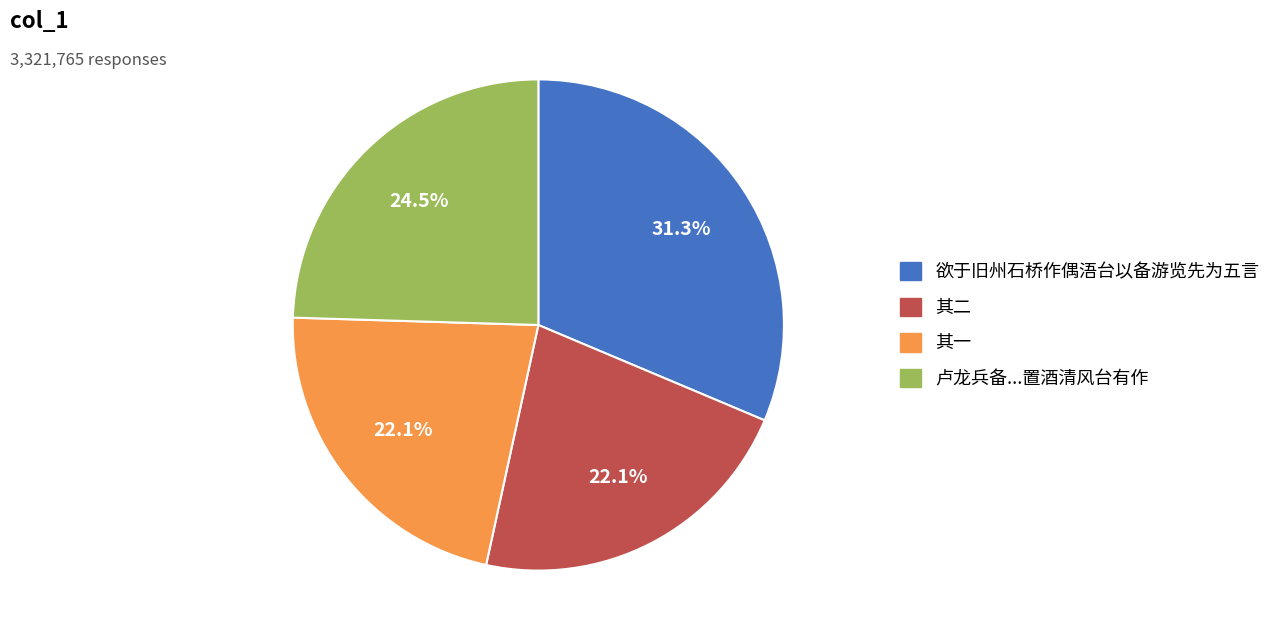

To the nearest percent, what is the average slice percentage?

25%